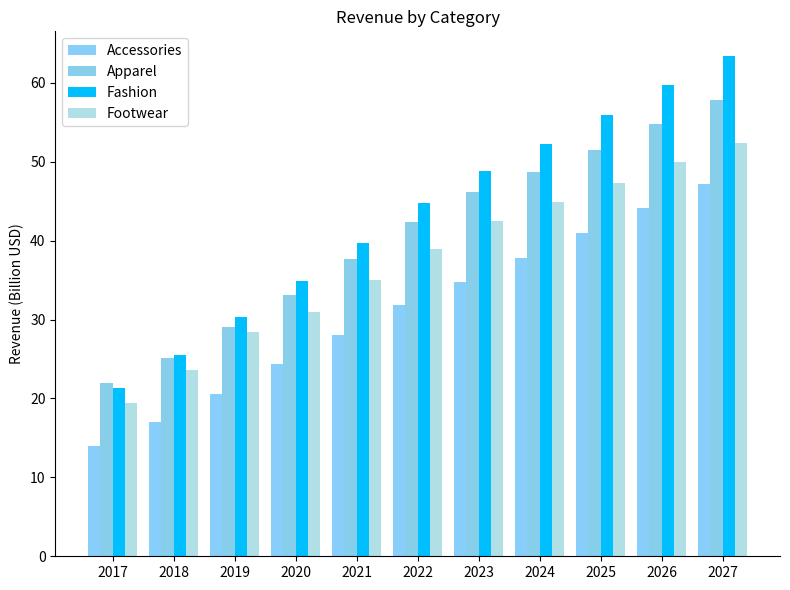

How many bars are there in total?

44